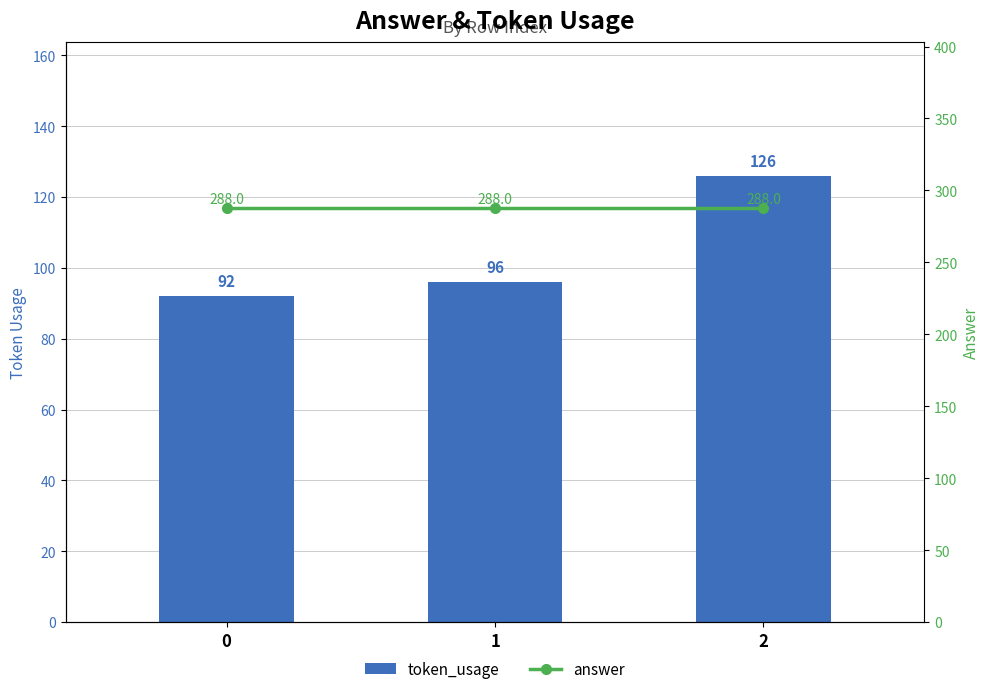

Reading left to right, list all the values displayed in this chart.

token_usage: 0=92	1=96	2=126
answer: 0=288	1=288	2=288